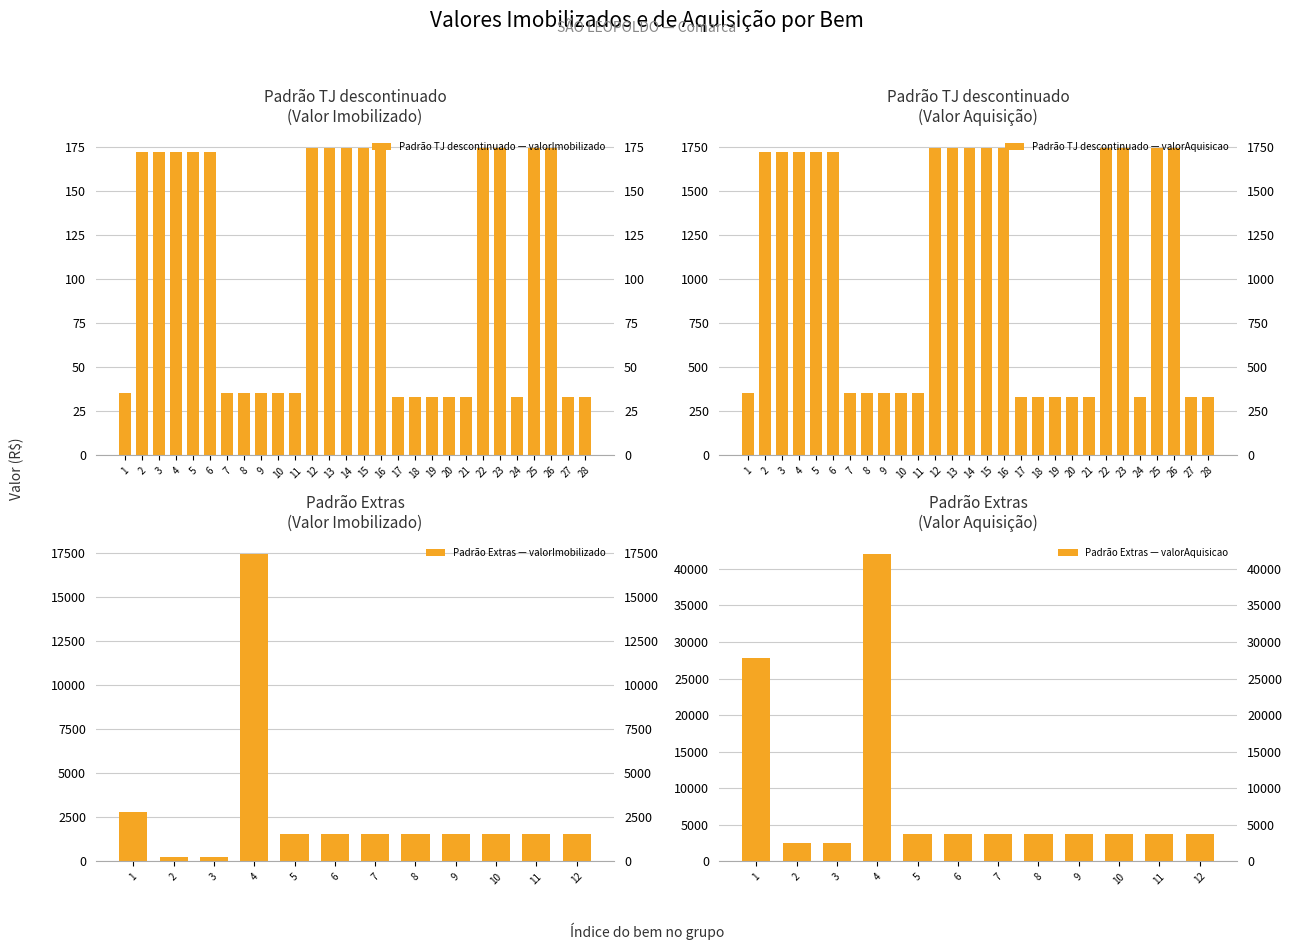

How many series are shown in this chart?

2